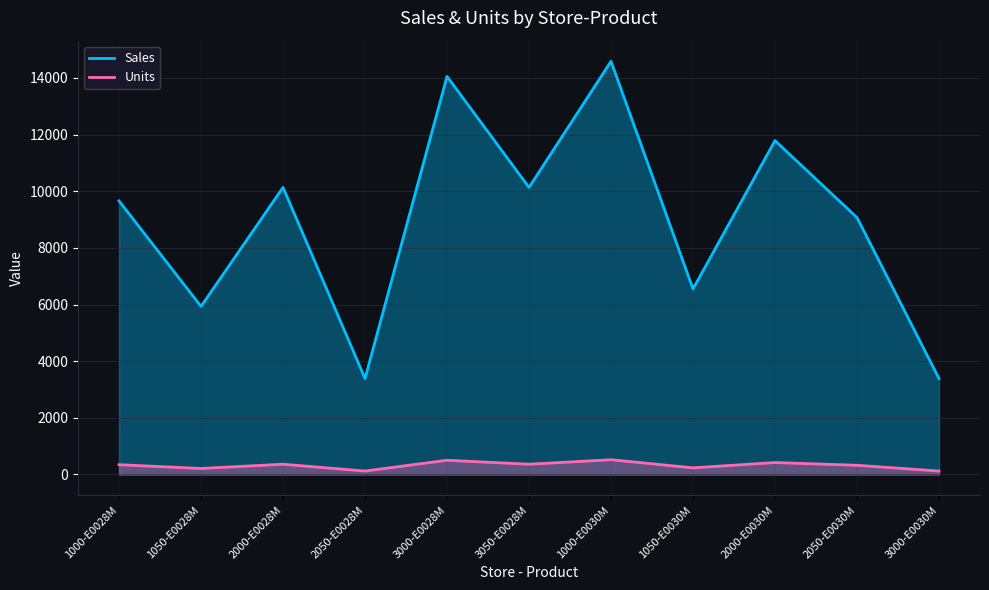

Which series has the largest range (max minus min)?

Sales